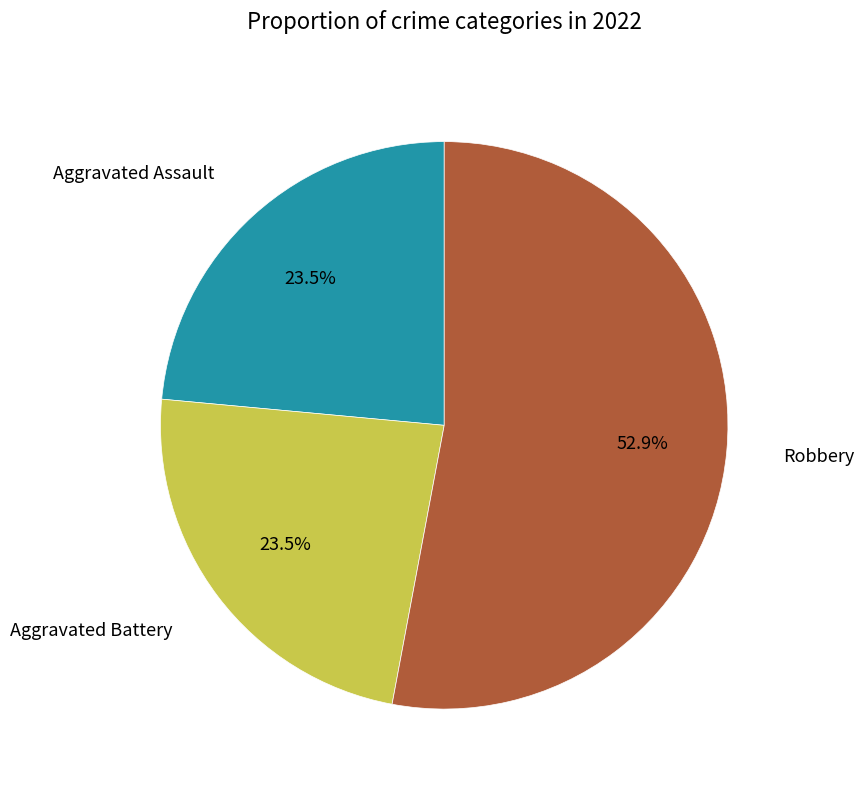

Count the number of slices in the pie.

3